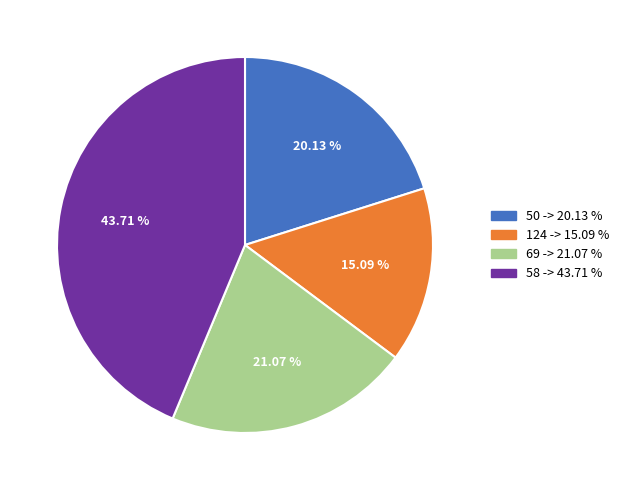

Approximately how many times larger is the value at 69 compared to 50?

1.0